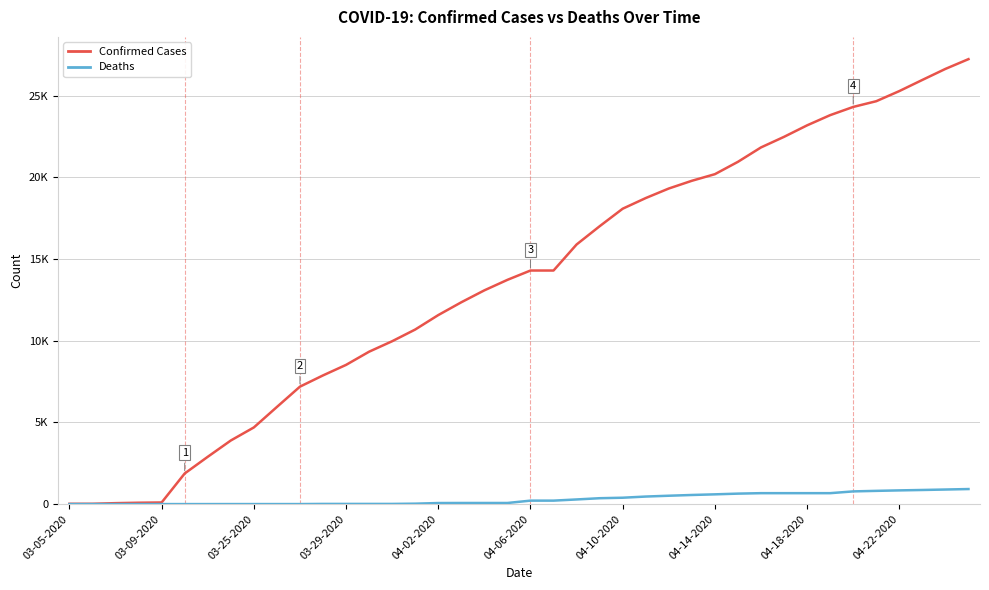

Does the chart display data point markers on the line(s)?

No